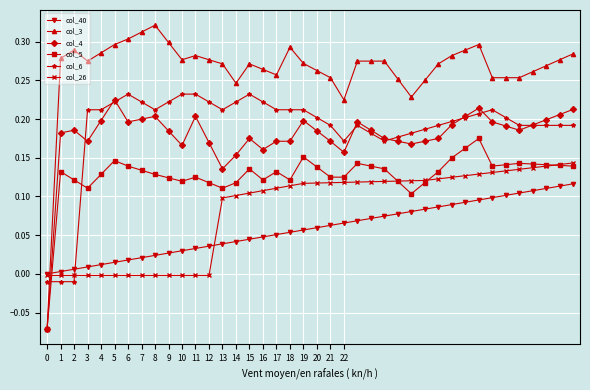

Which series has the largest total across all categories?

col_3